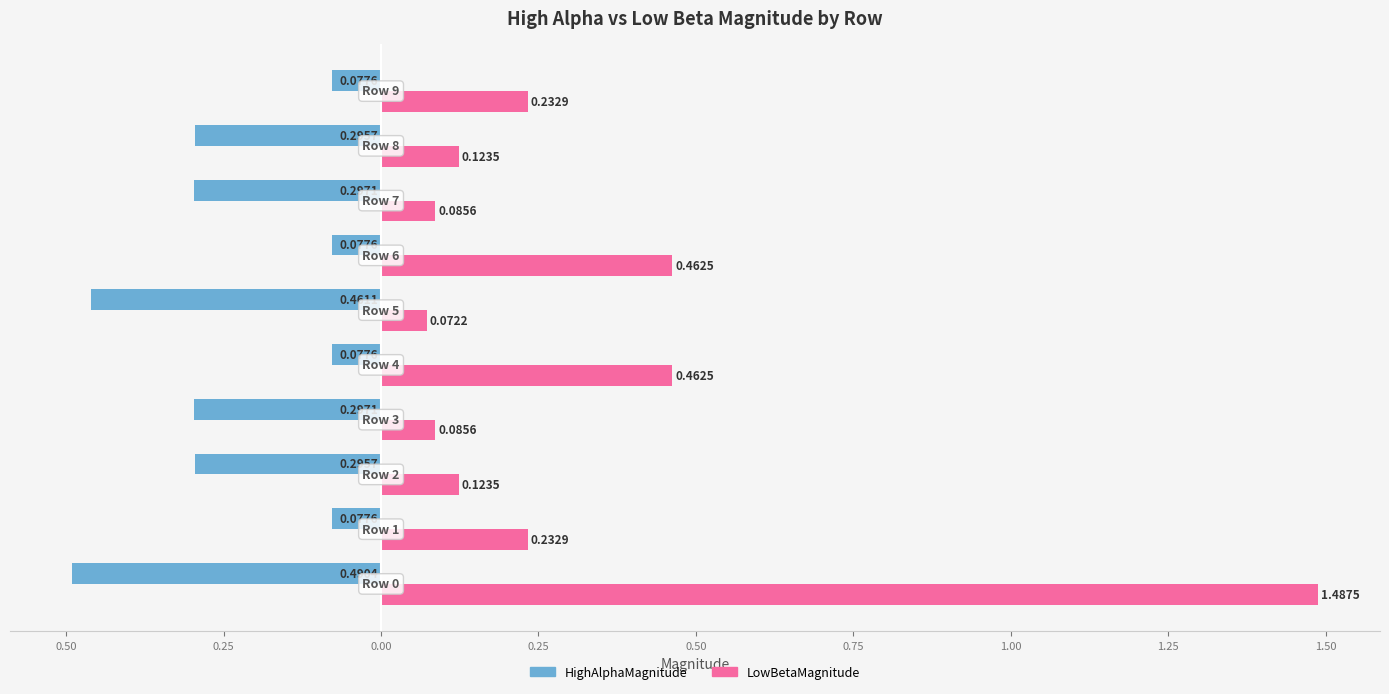

What are all the series names shown in the legend?

HighAlphaMagnitude, LowBetaMagnitude